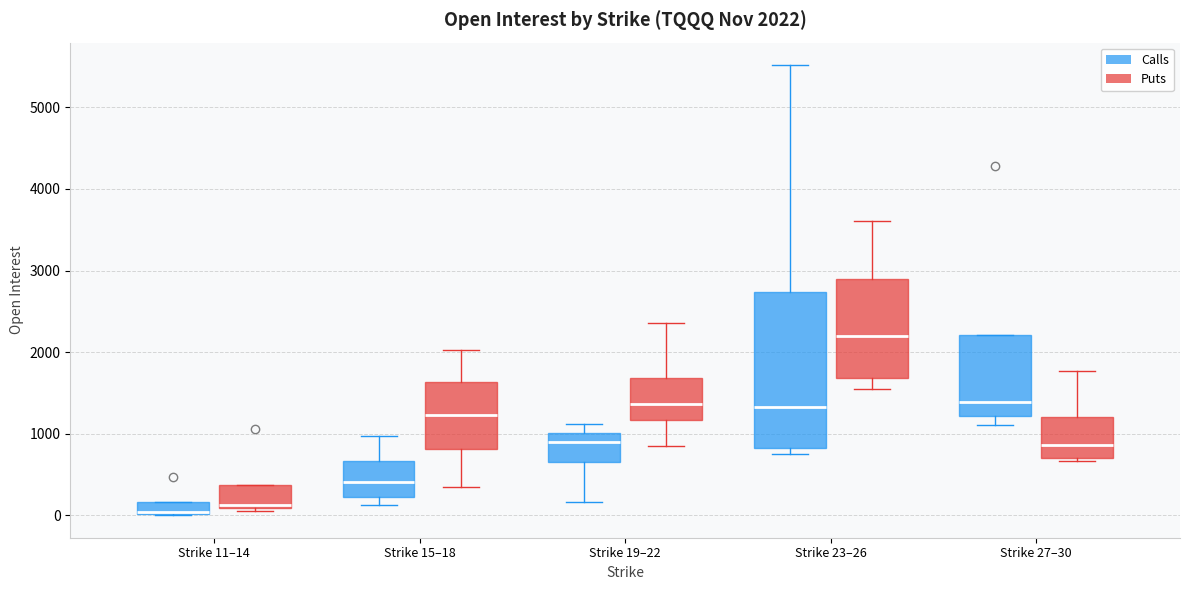

Which box is the tallest, from its lower edge to its upper edge?

Strike 23–26 (Calls)